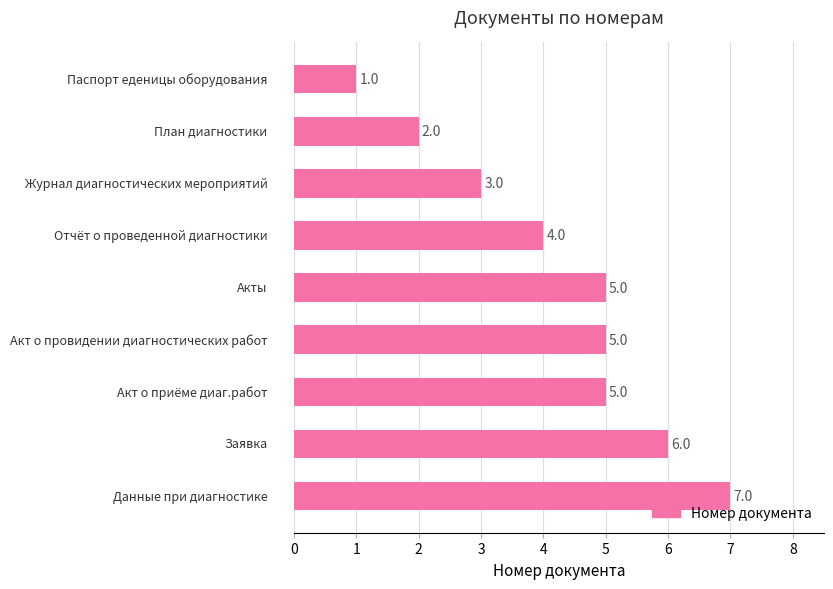

What is the average value?

4